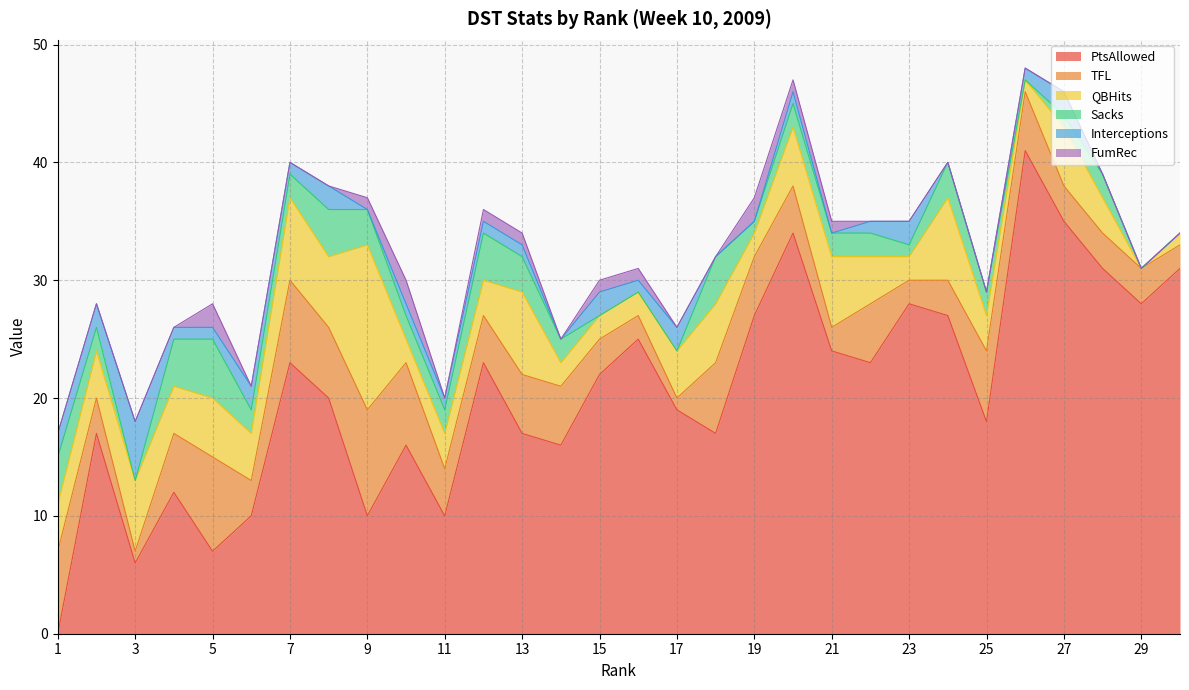

At how many categories does at least one series exceed 3?

30